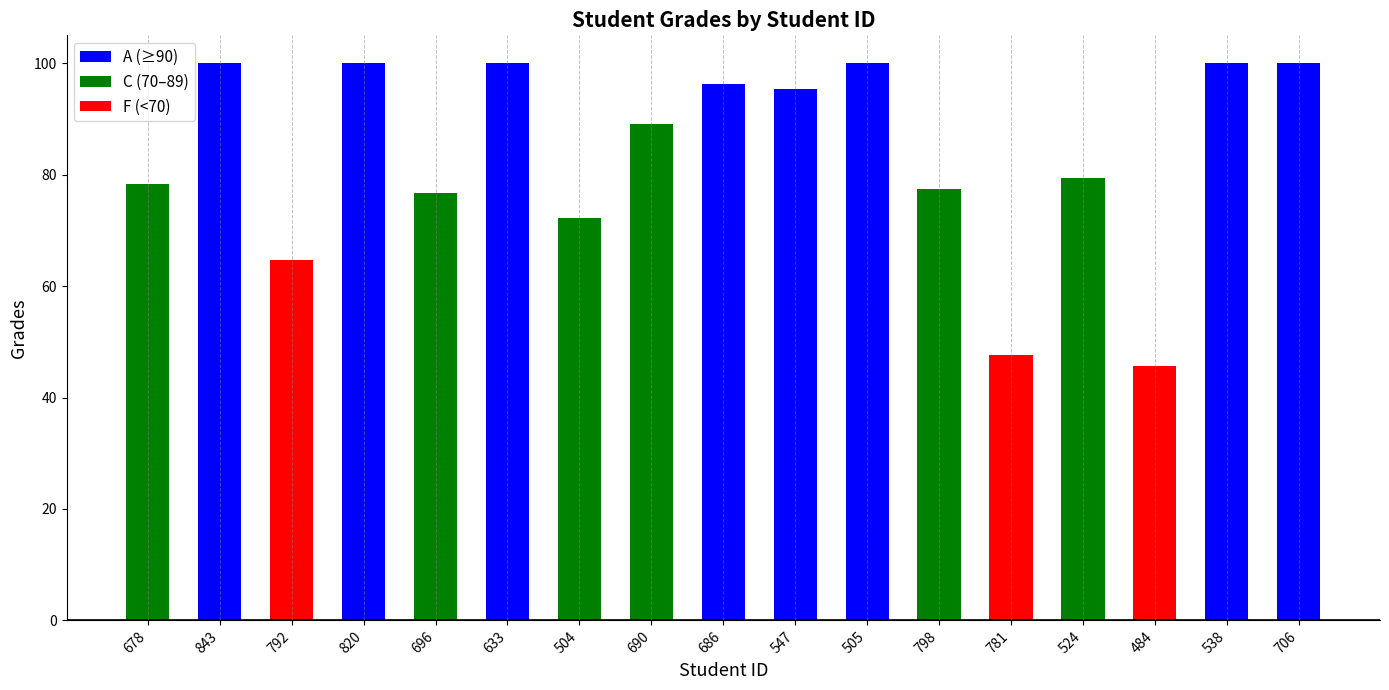

What is the difference between the second highest and minimum values?

54.3